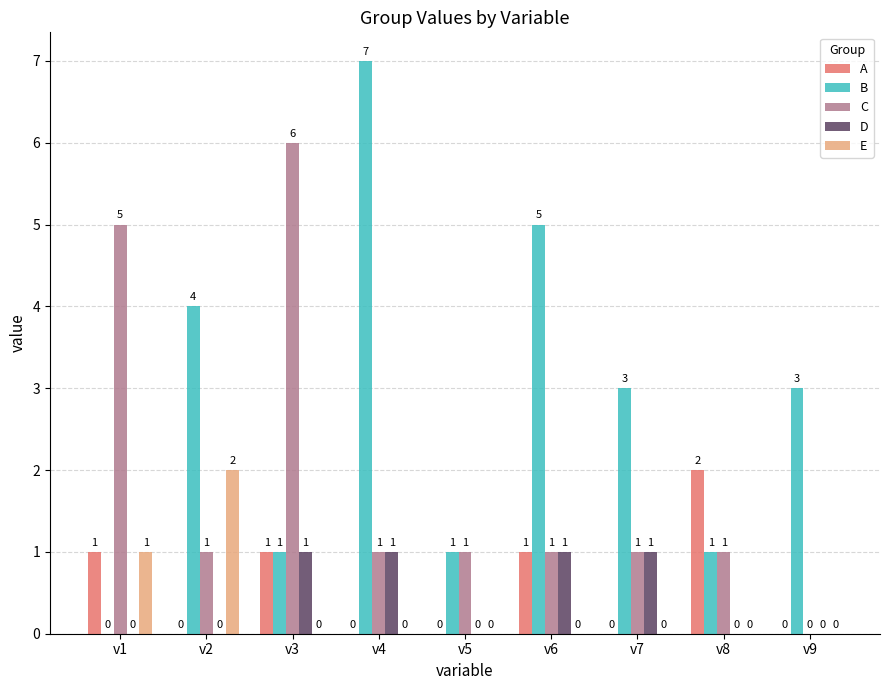

Is it true that A equals 1 at v7?

False